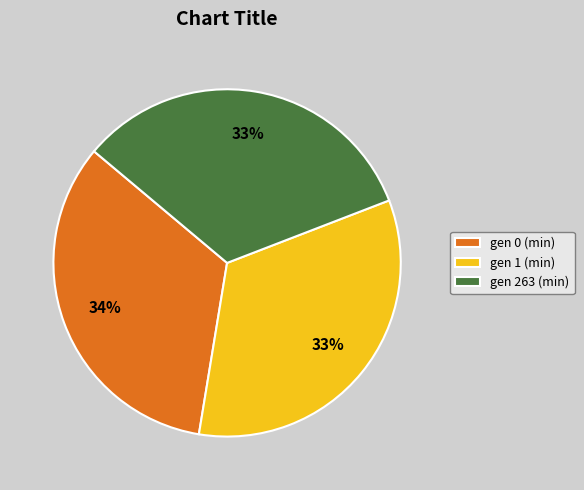

Count the number of slices in the pie.

3